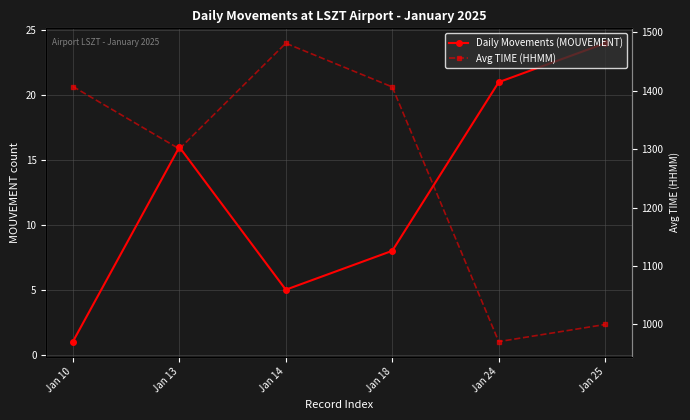

Between Jan 25 and Jan 13, which is larger?

Jan 25